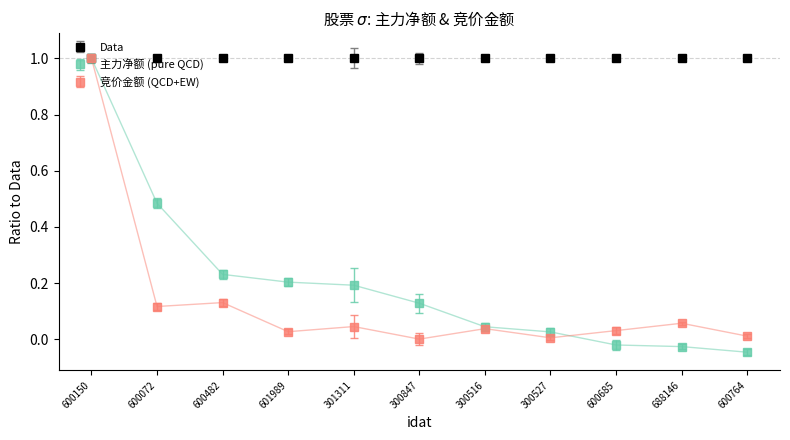

What are all the series names shown in the legend?

Data, 主力净额 (pure QCD), 竞价金额 (QCD+EW)